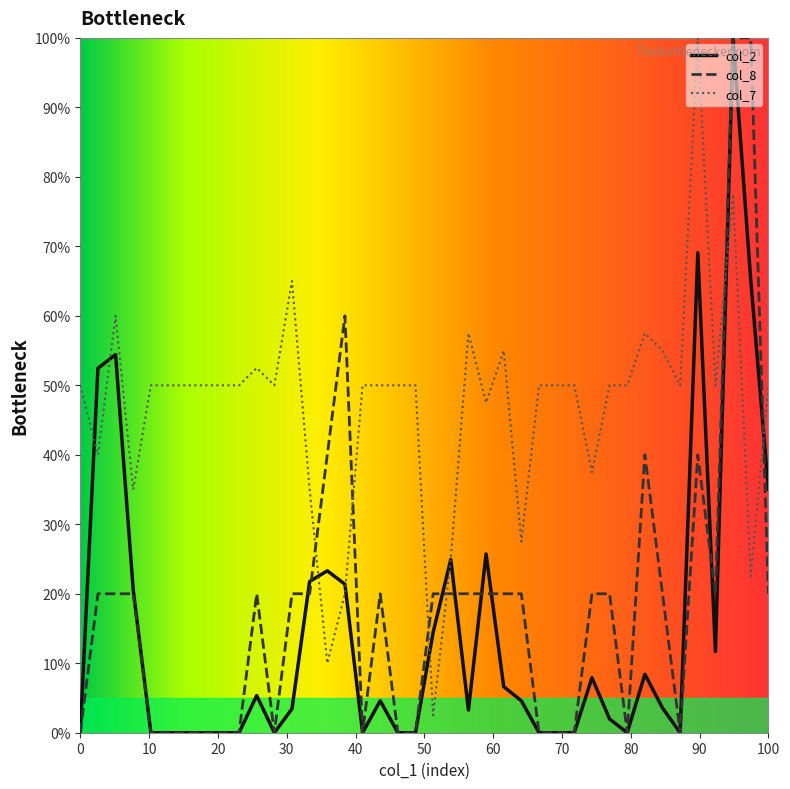

Which series has the largest total across all categories?

col_7